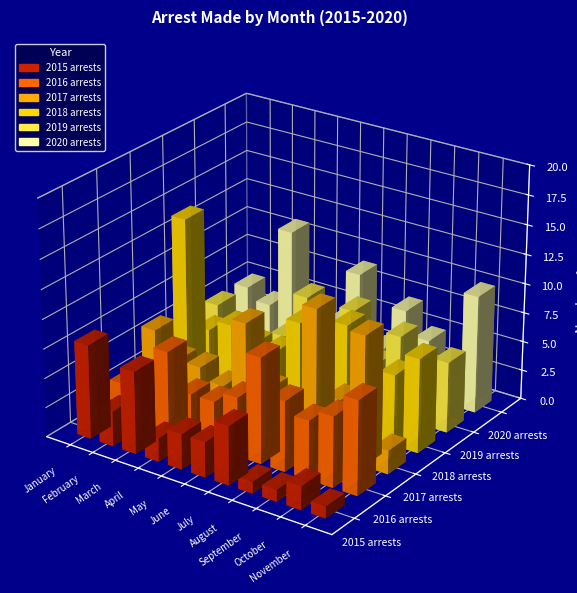

What is the value of the 2016 arrests bar at the 4th from the left?

4